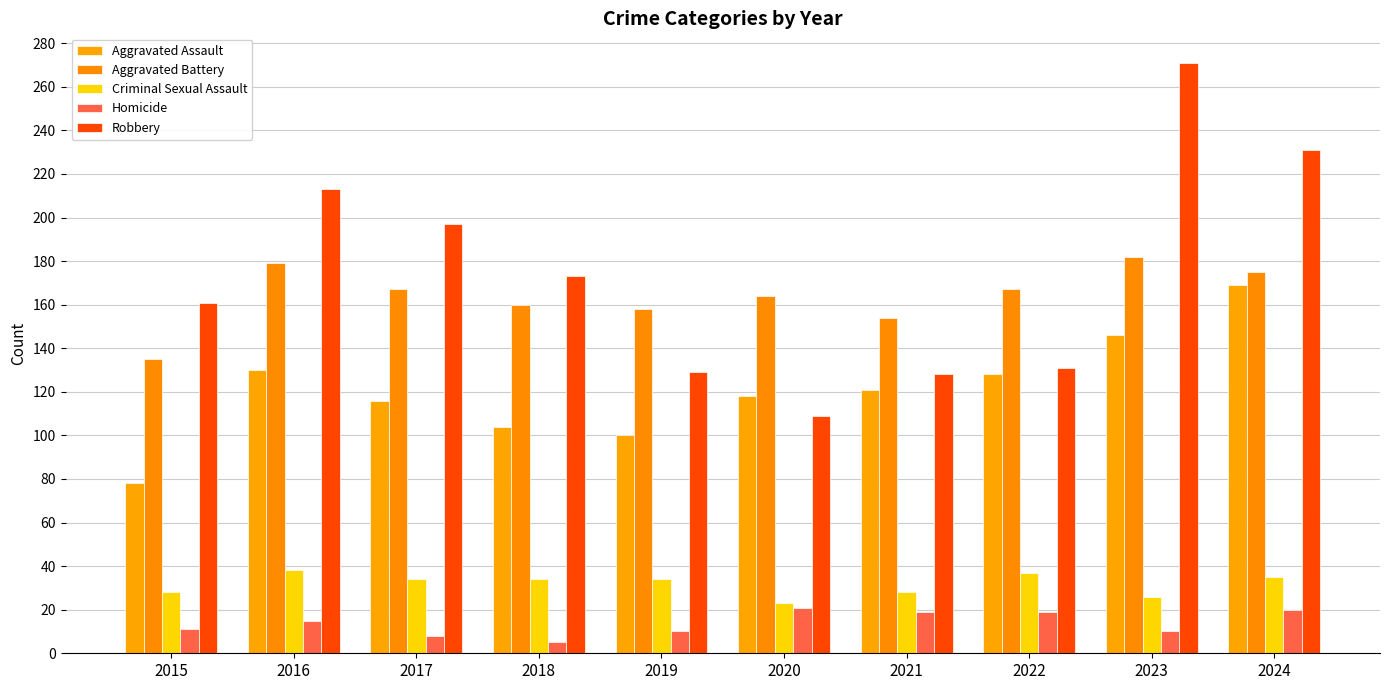

What is the spread (max minus min) of values at 2018?

168